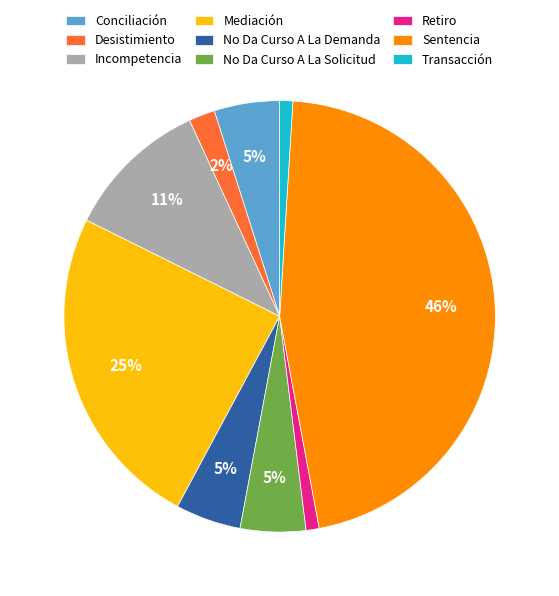

To the nearest percent, what portion does Incompetencia represent?

11%